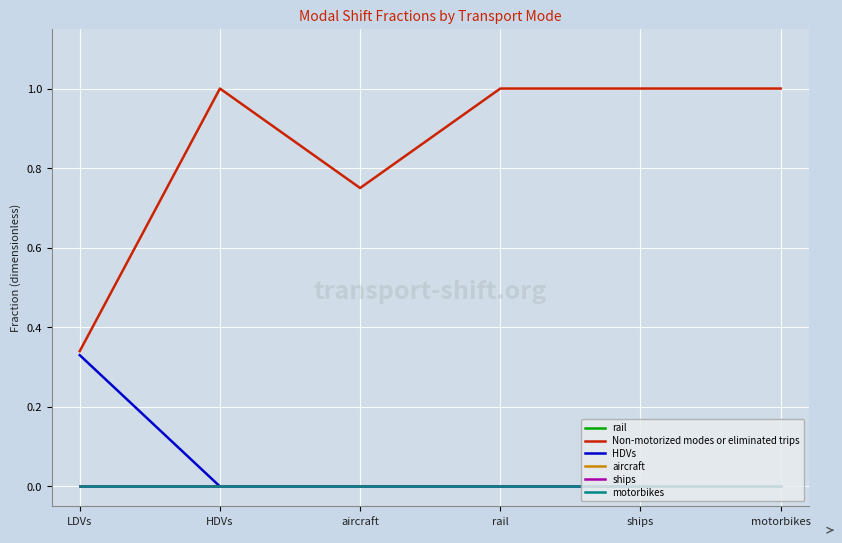

True or false: ships and motorbikes intersect in this chart.

False